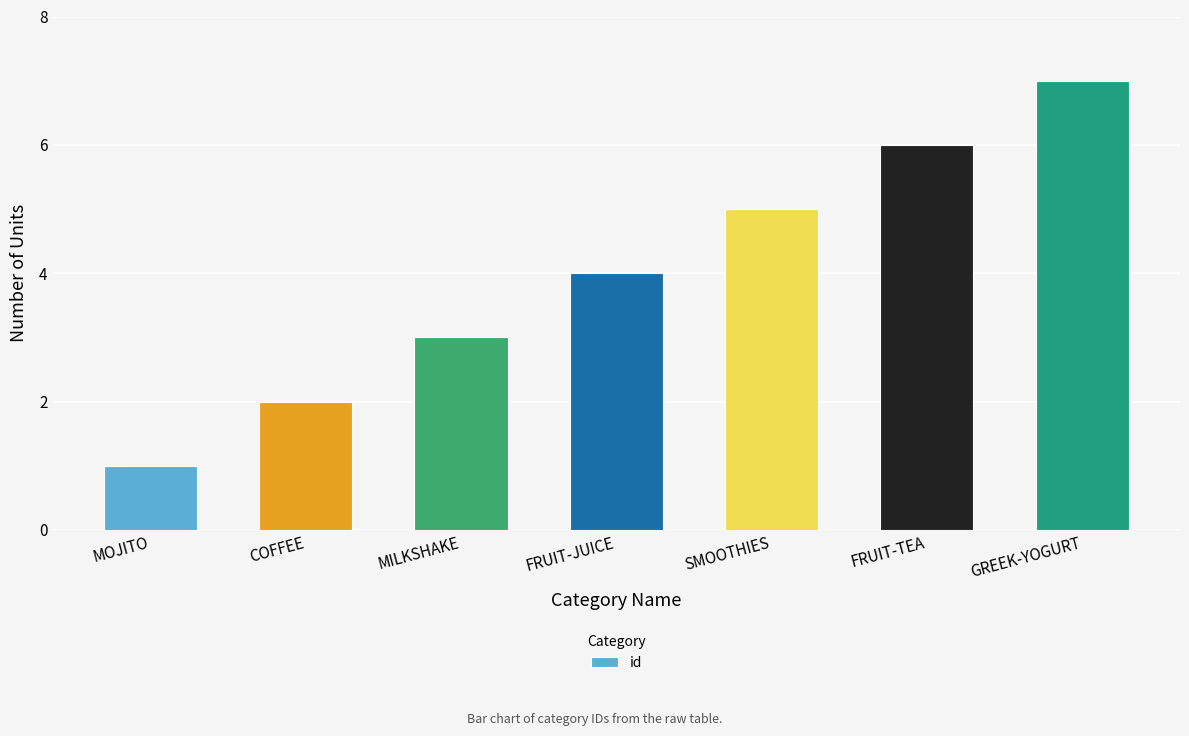

At which category does the chart reach its minimum across all series?

MOJITO